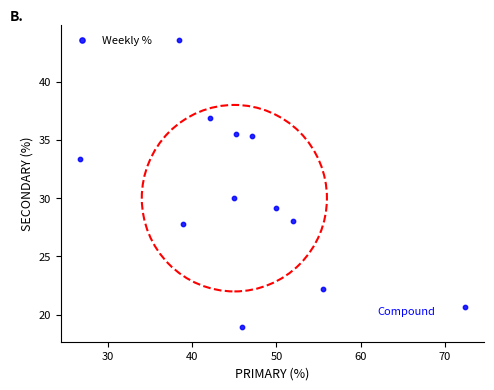

What Y value in the scatter plot is closest to 31?

30.0